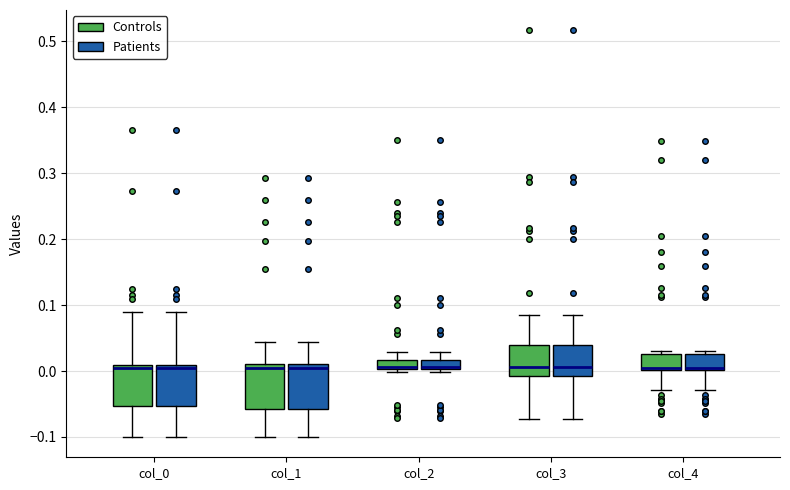

Where does the lower whisker of the box for col_1 (Patients) end on the y-axis? The values are not printed on the chart, so give them approximately, as read against the axis.

-0.10